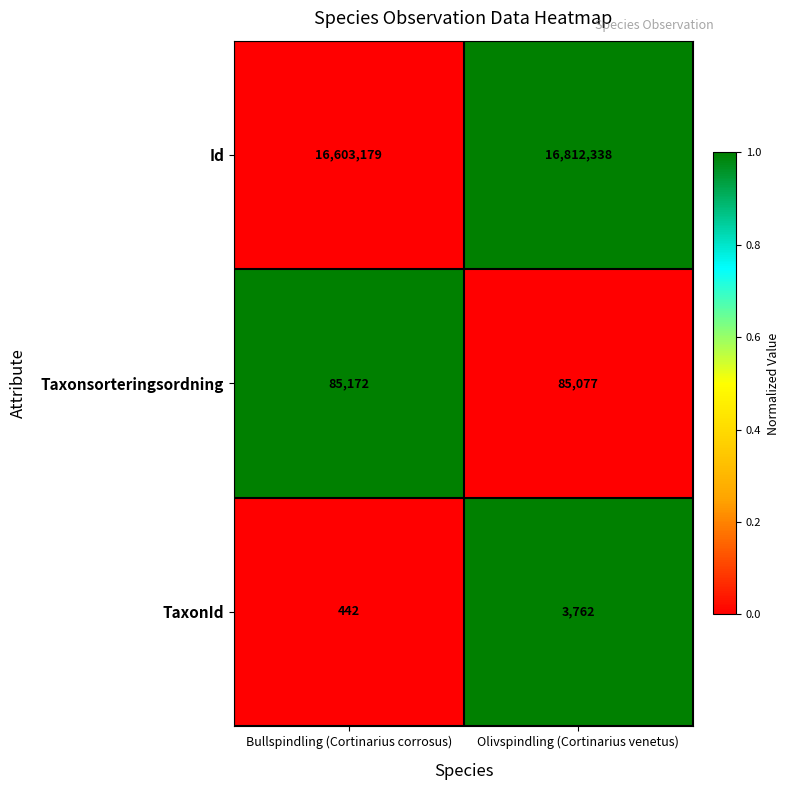

What is the sum of all Id values?

33415517